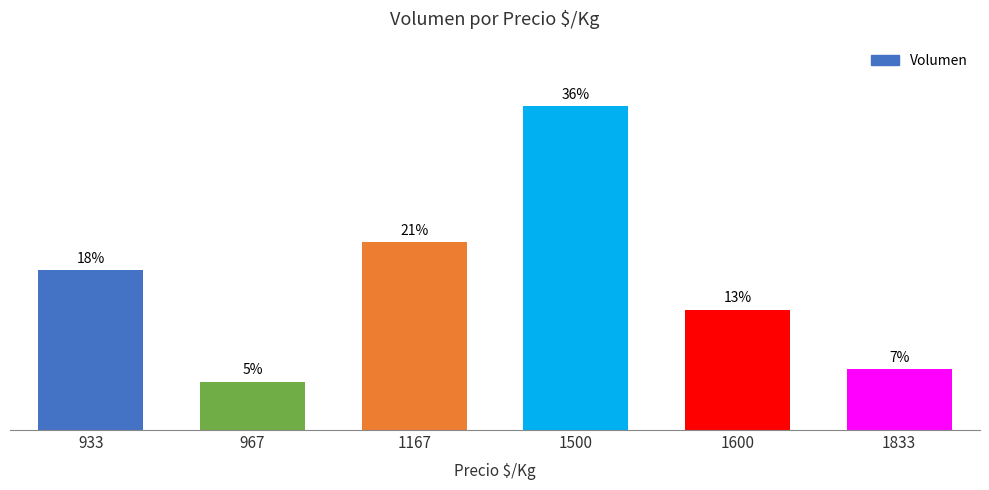

Does the chart contain any negative values?

No